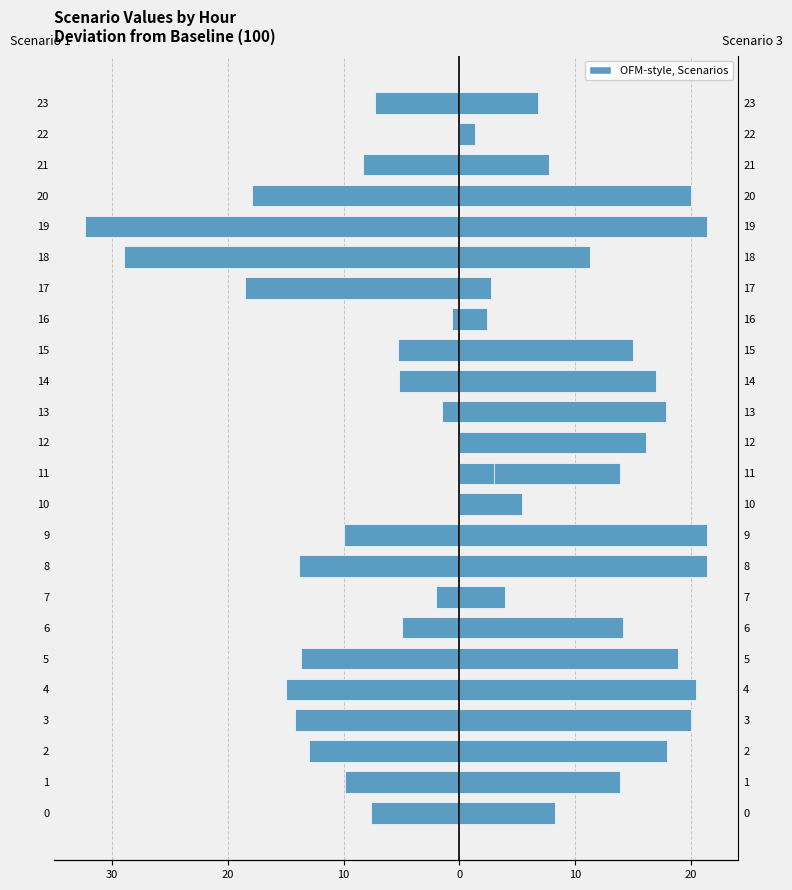

What is the difference between the highest and lowest values at 18?

40.2